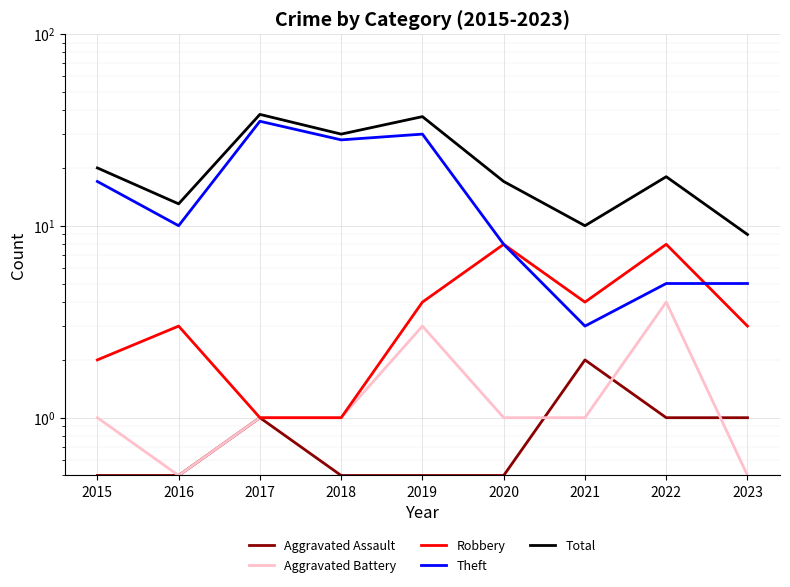

What is the sum of all Aggravated Battery values?

13.0